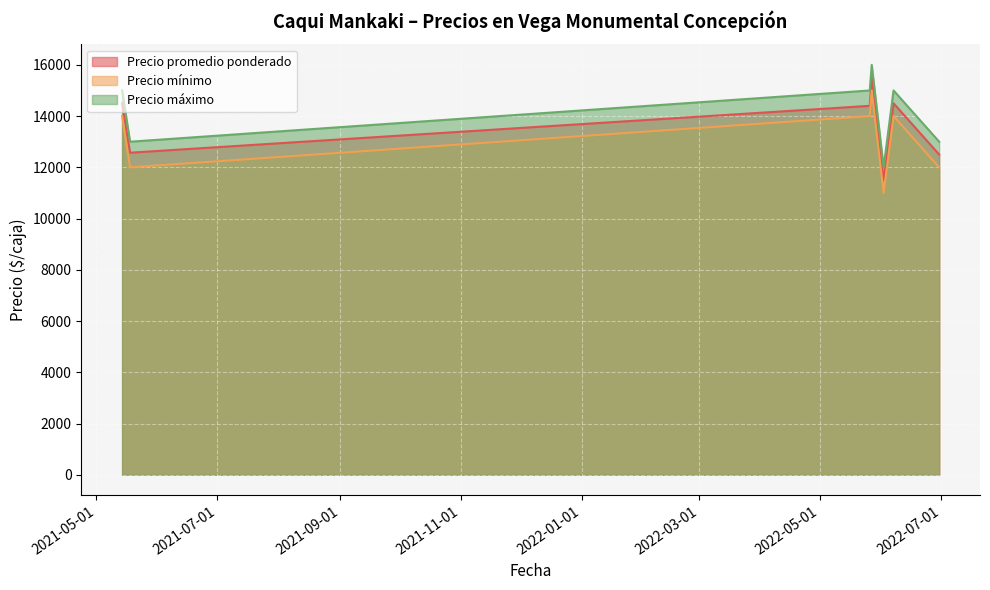

What is the label of the 7th point from the left?

2022-06-30